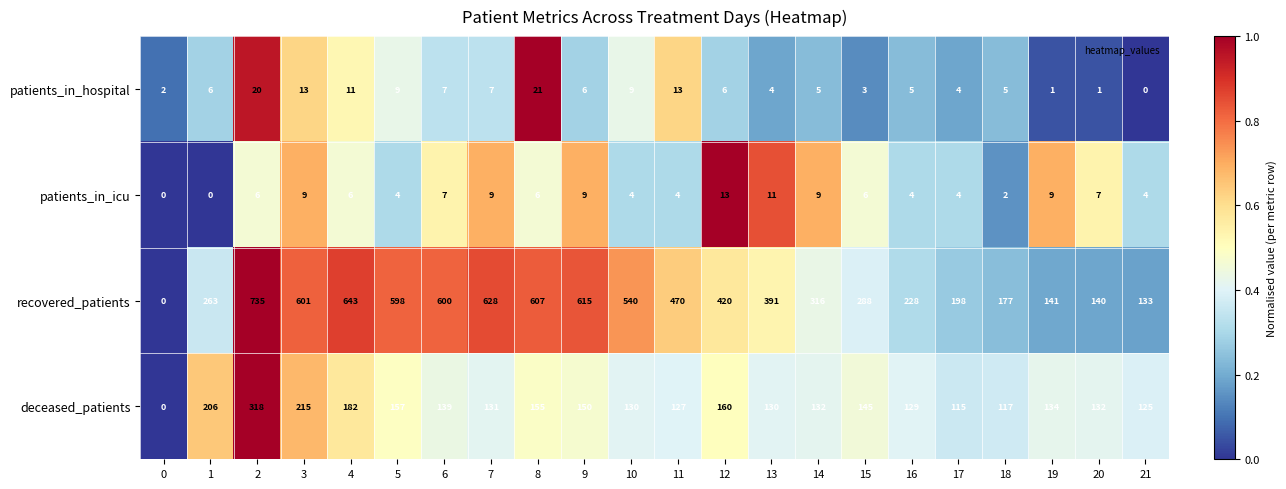

How many values in patients_in_hospital are above zero?

21